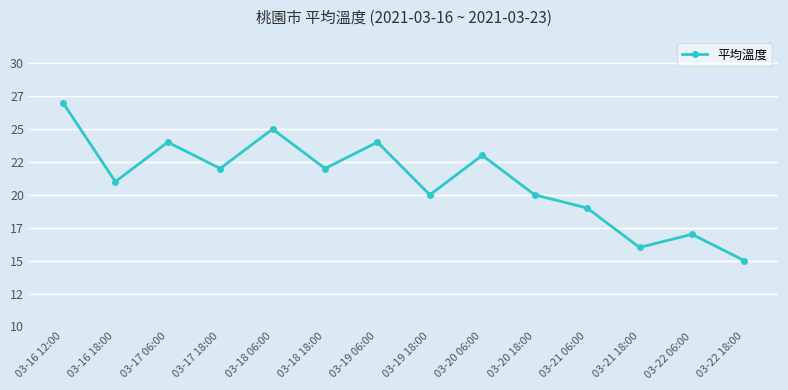

Count the number of data series in this chart.

1